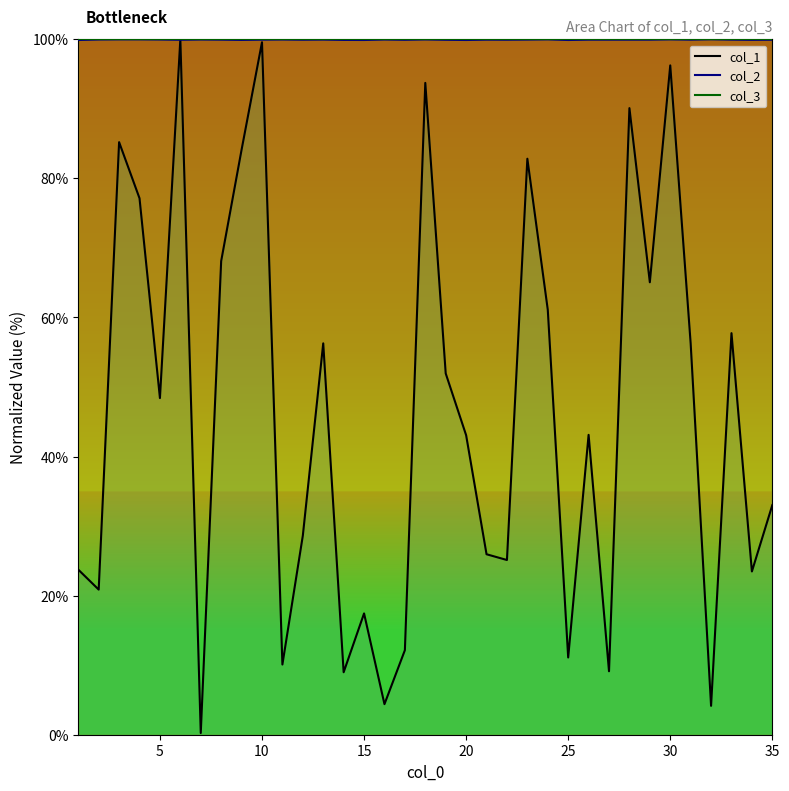

True or false: col_2 has a value of 24.7 at 16.

False